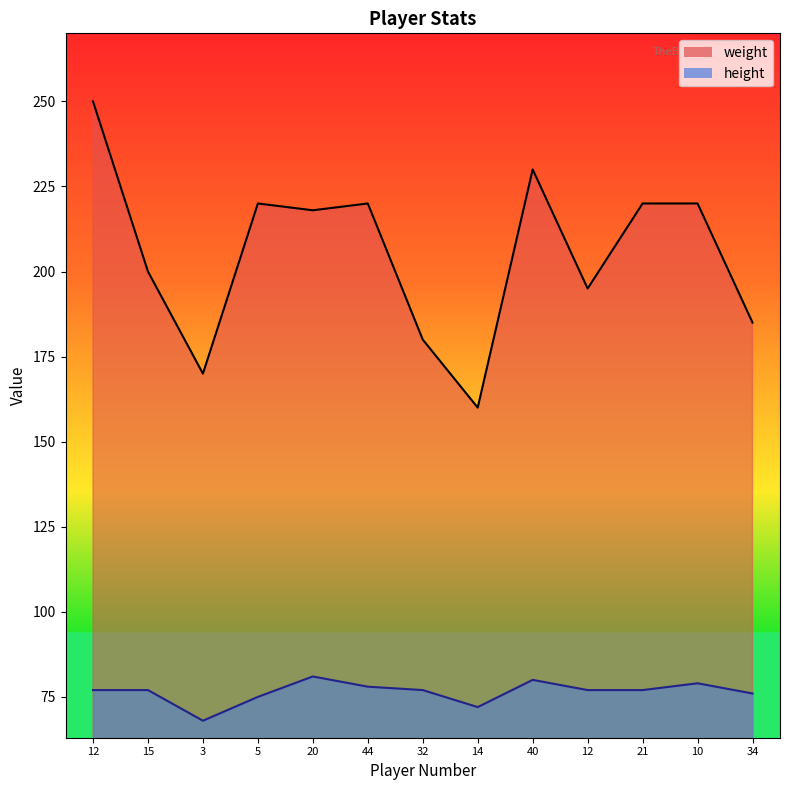

Where is the first local minimum for weight?

3